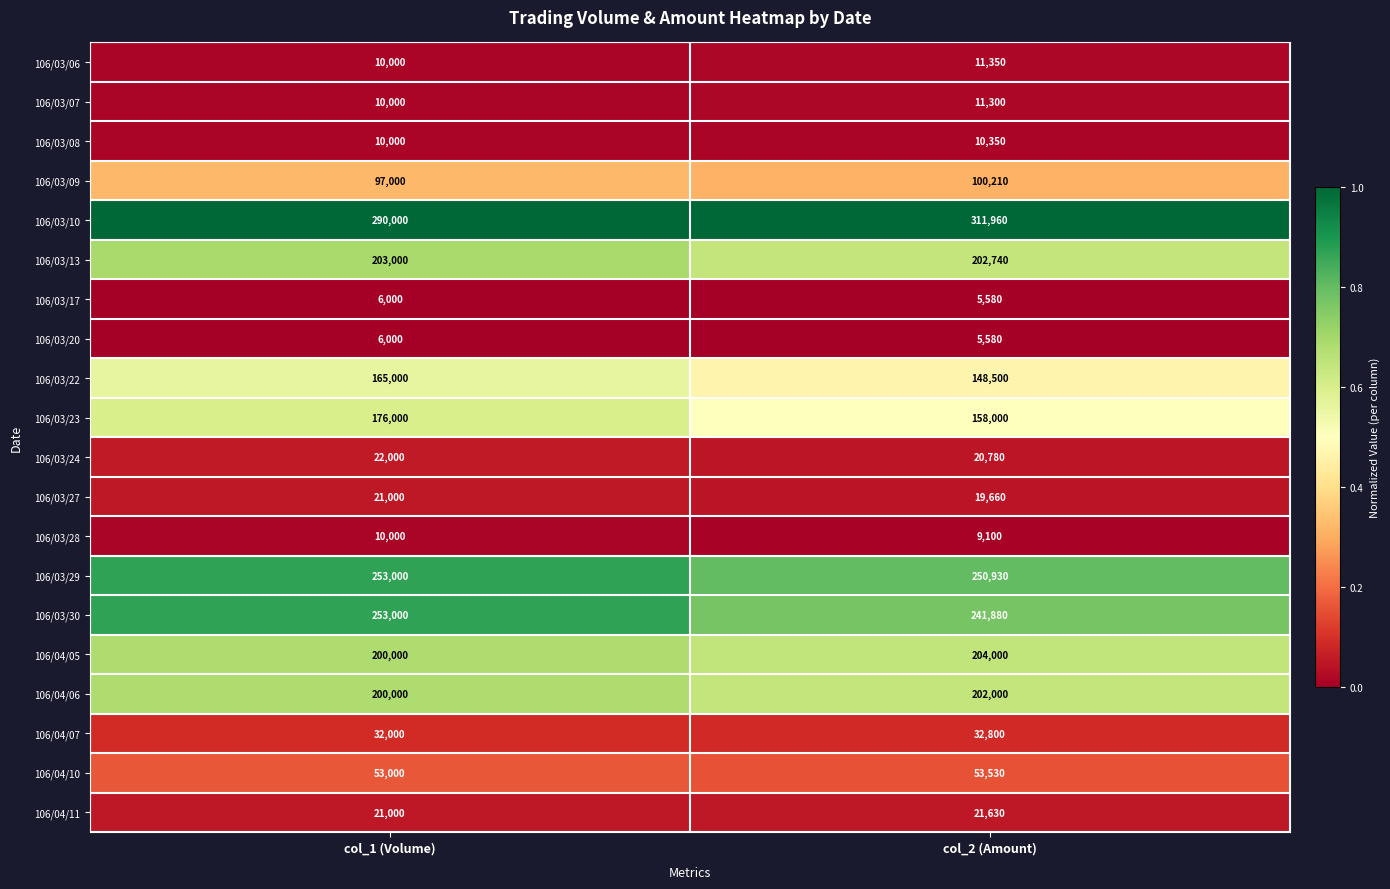

At which category is the sum across all series the highest?

col_1 (Volume)